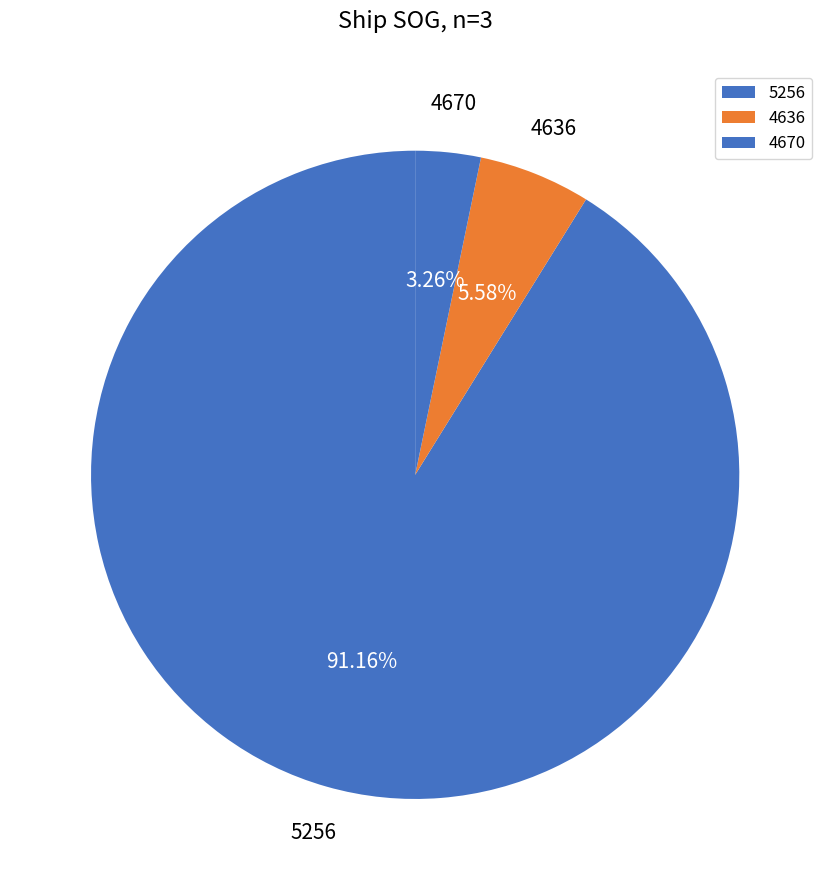

Rank the categories by value from lowest to highest.

4670, 4636, 5256